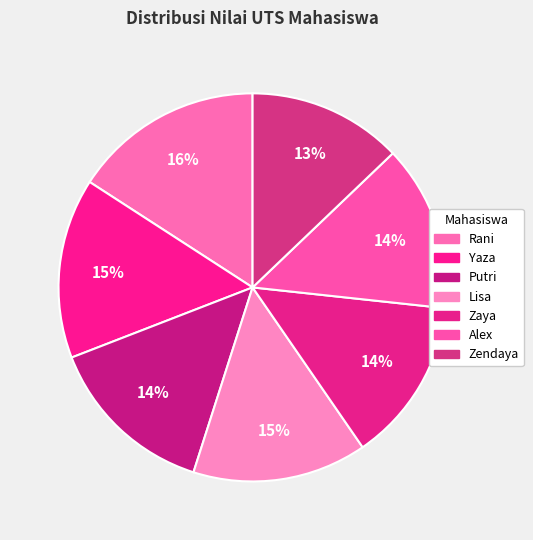

Is there a majority slice in this chart?

No